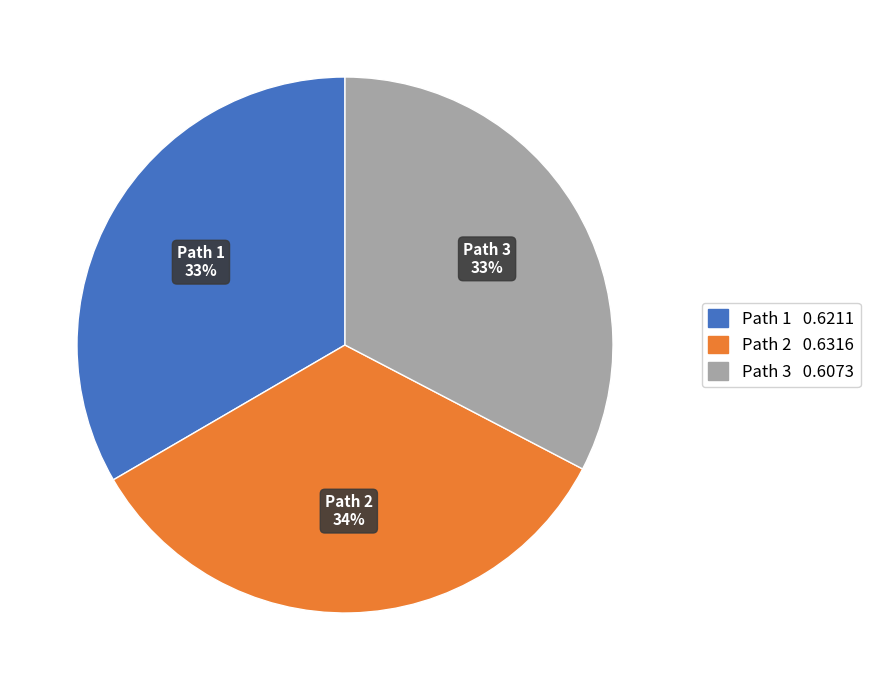

What is the largest slice in the pie chart?

Path 2